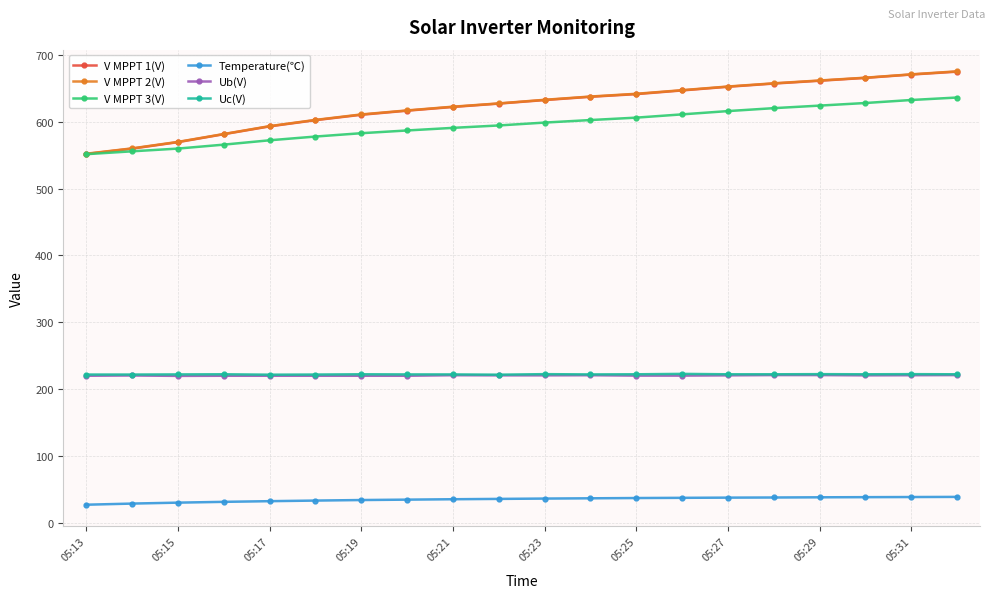

At how many categories does at least one series exceed 422?

20